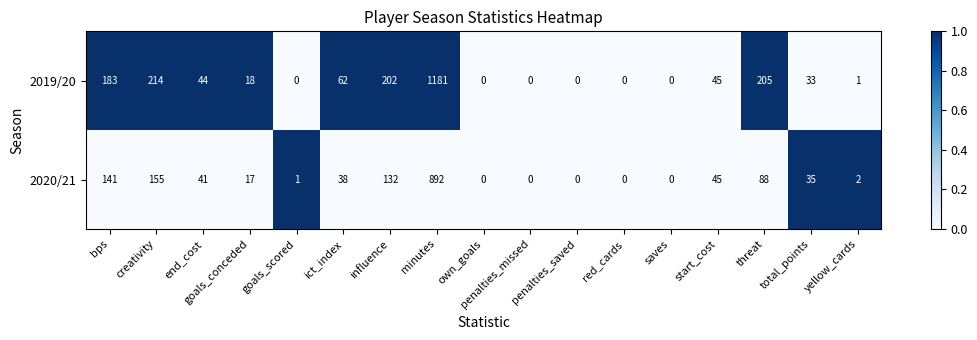

Is it true that 2020/21 equals 0 at penalties_saved?

True